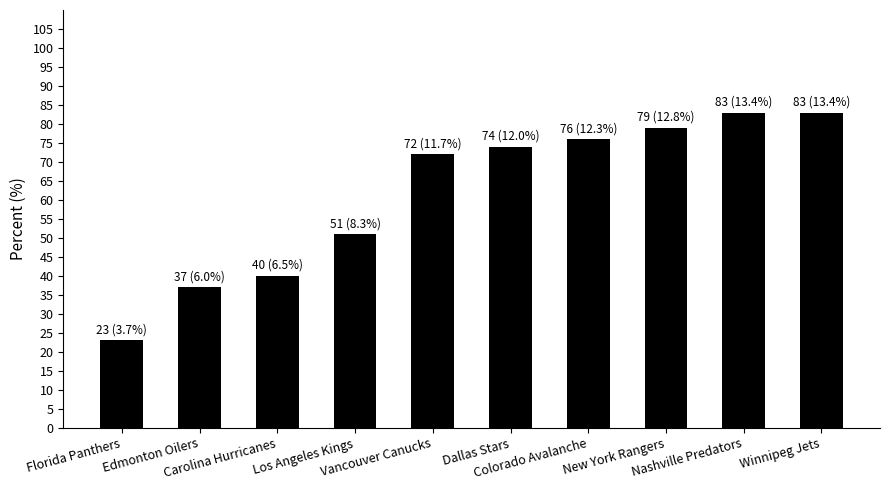

What is the smallest value displayed?

23